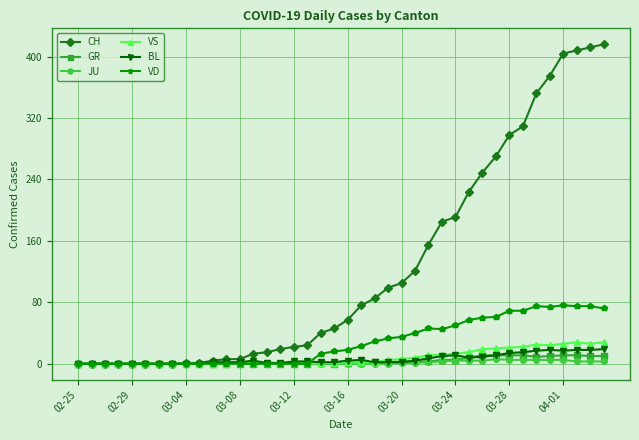

Which series has the largest total across all categories?

CH